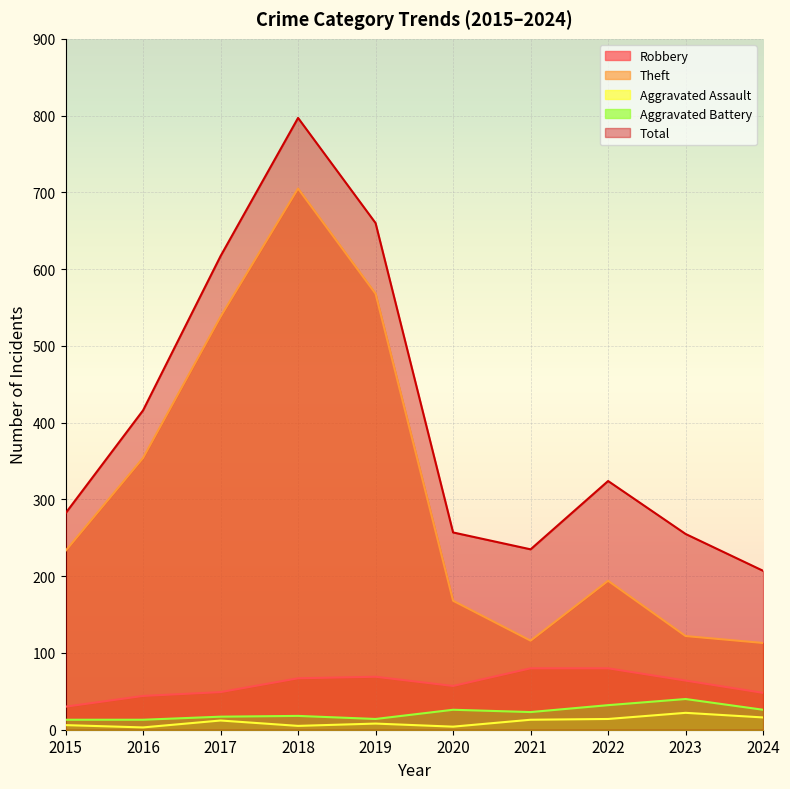

How many lines are shown in the chart?

5